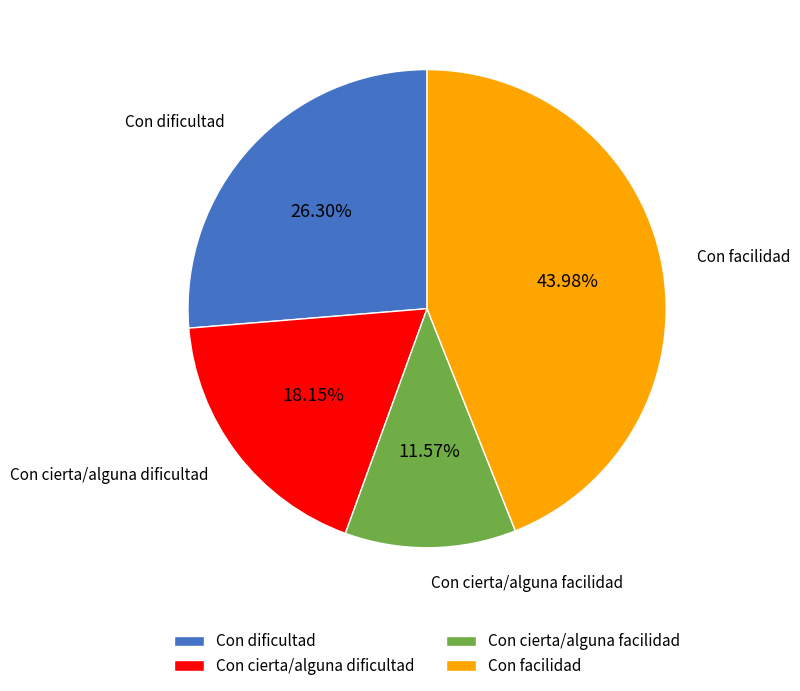

What percentage is the Con dificultad slice, to the nearest percent?

26%